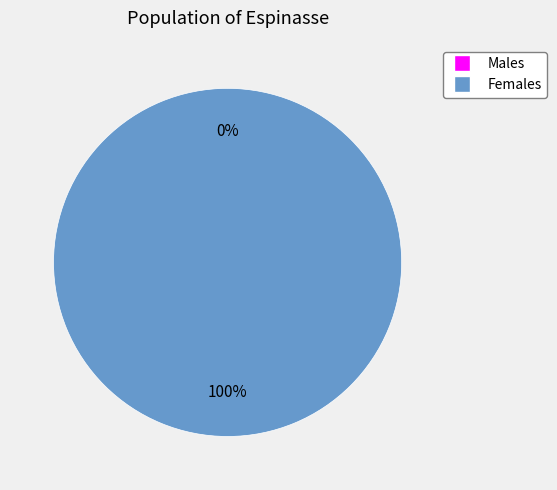

To the nearest percent, what is the combined percentage of 1519231349 and 1531438070?

100%